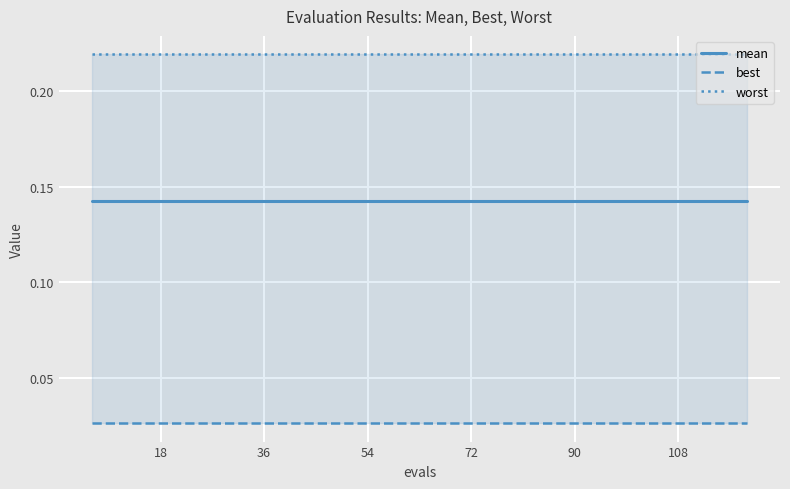

How many series are shown in this chart?

3